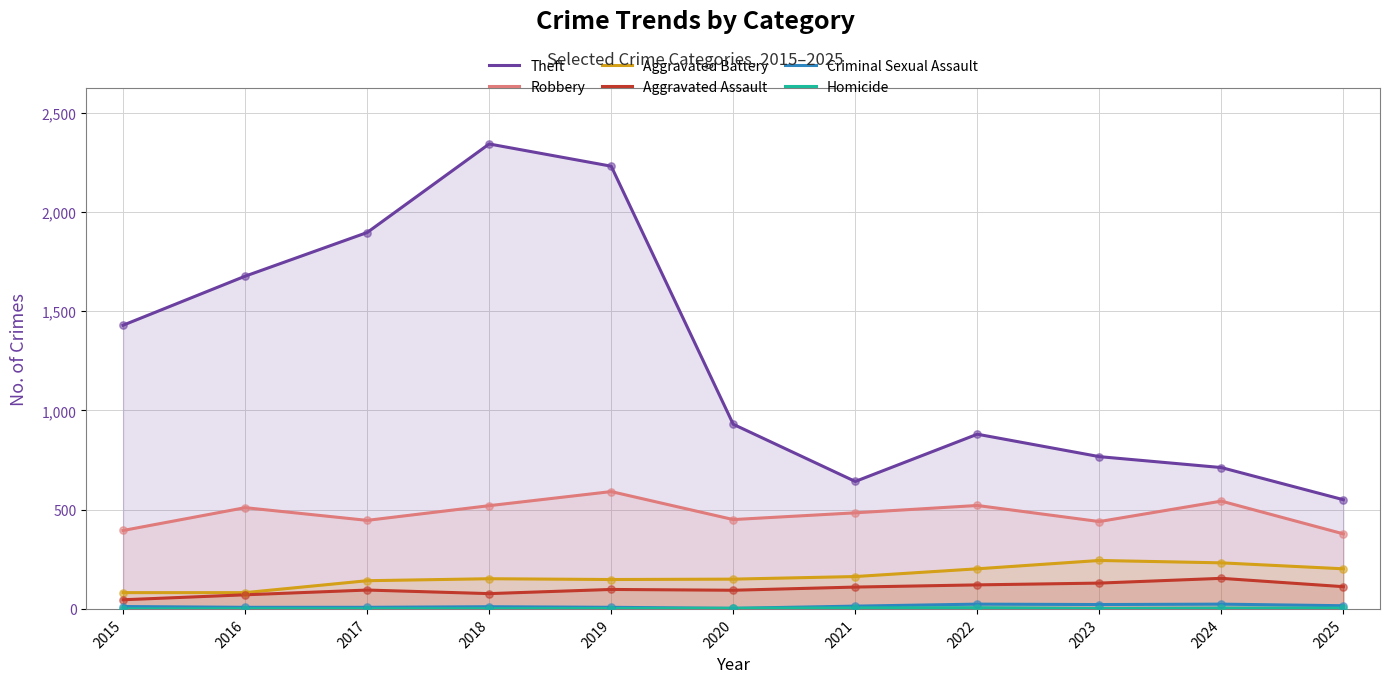

Which series has the largest total across all categories?

Theft